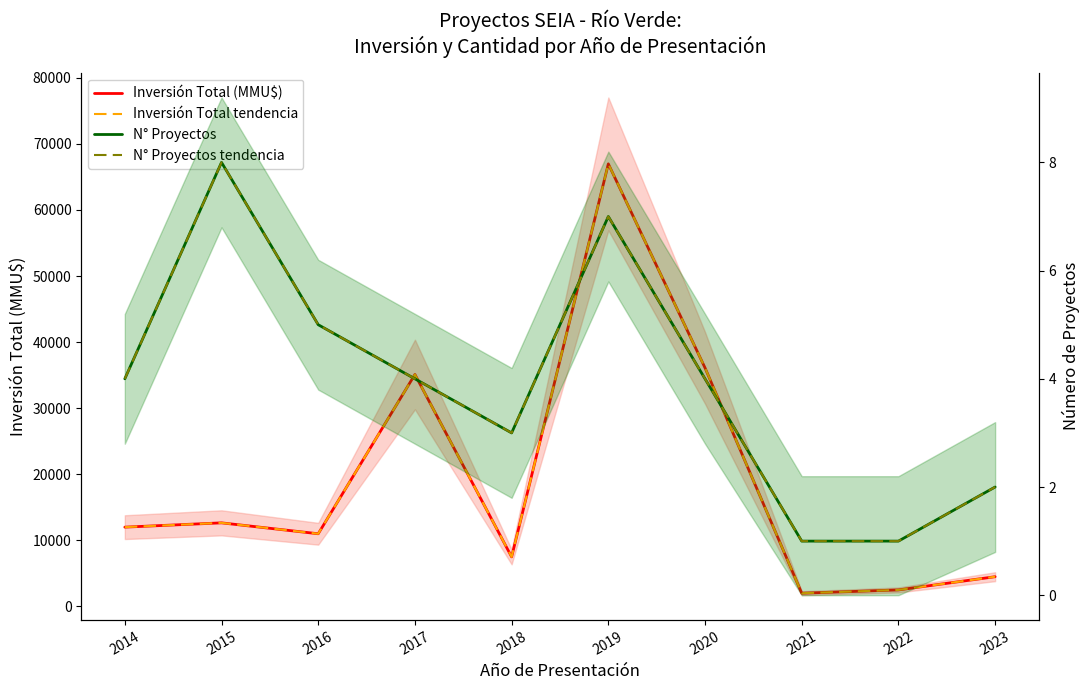

Which series has the widest spread of values?

Inversión Total (MMU$)